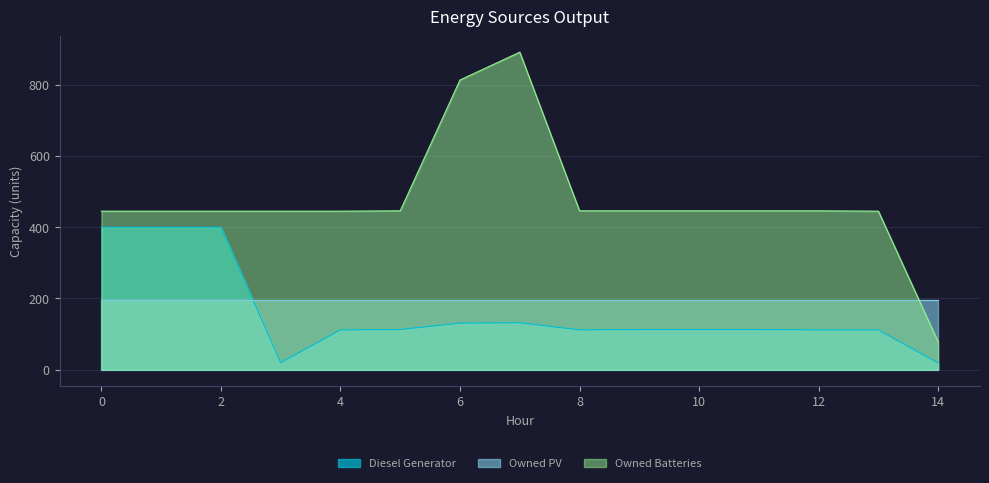

What is the lowest value of the Diesel Generator series?

19